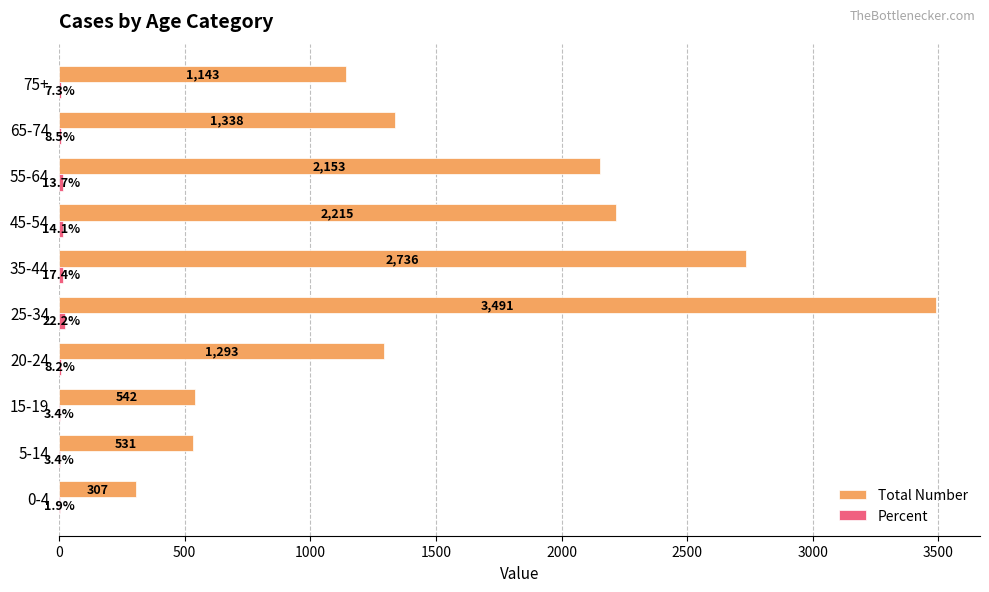

What is the sum of all Total Number values?

15749.0